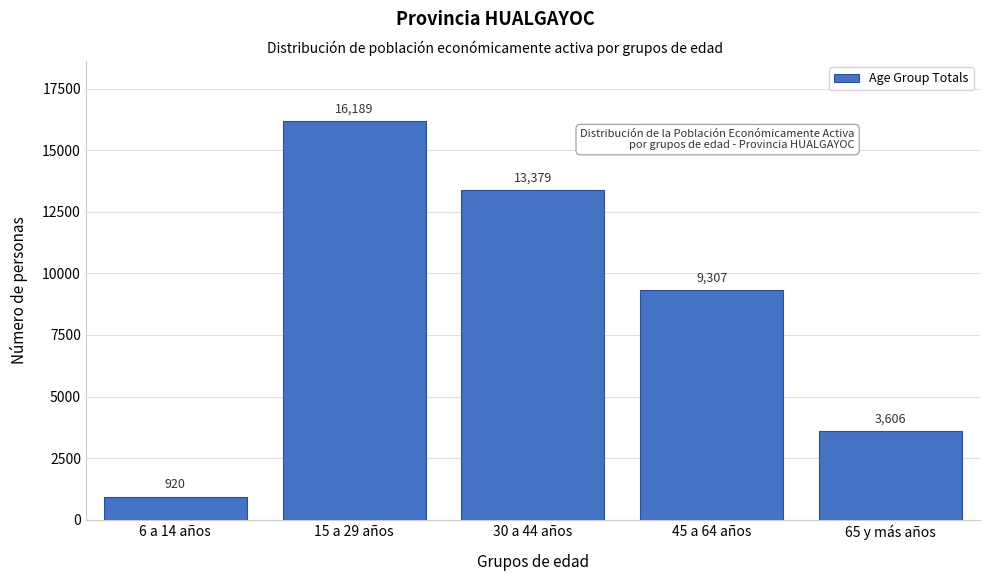

Reading left to right, extract all data points from this chart.

6 a 14 años=920	15 a 29 años=16189	30 a 44 años=13379	45 a 64 años=9307	65 y más años=3606